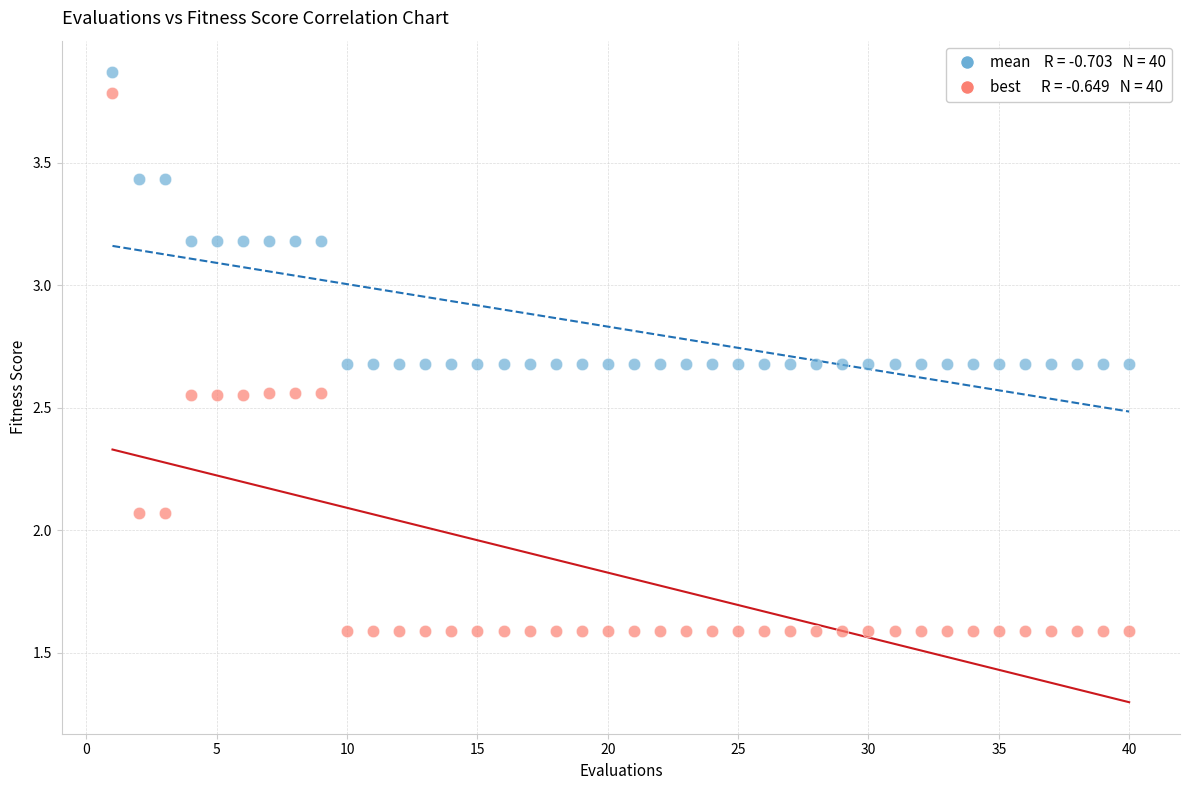

Across all data points, what is the range of X values (max minus min)?

39.0